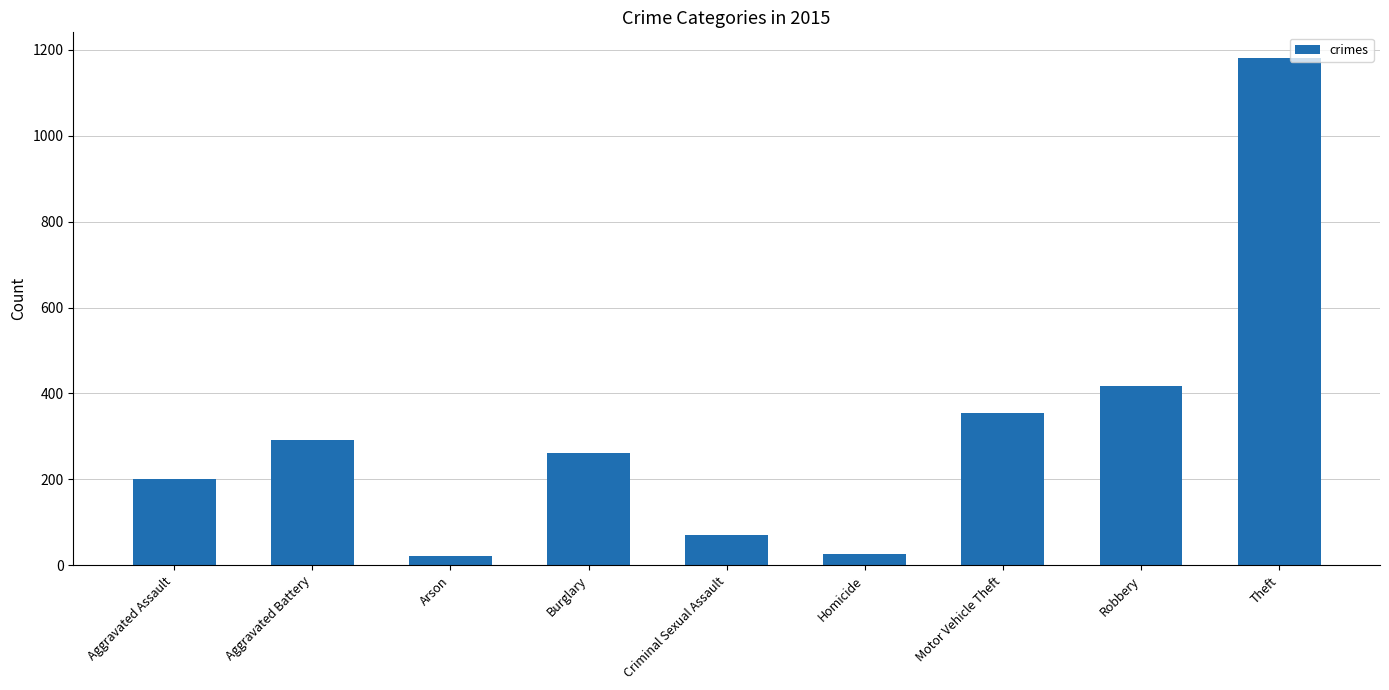

What is the label of the 9th bar from the right?

Aggravated Assault